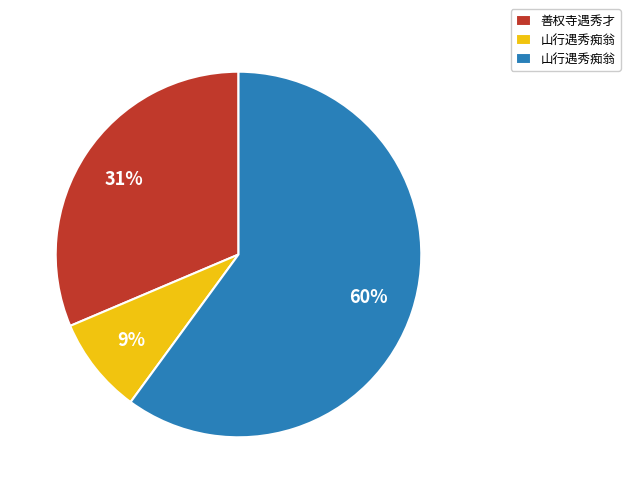

To the nearest percent, what is the difference between the largest and smallest slice percentages?

51%